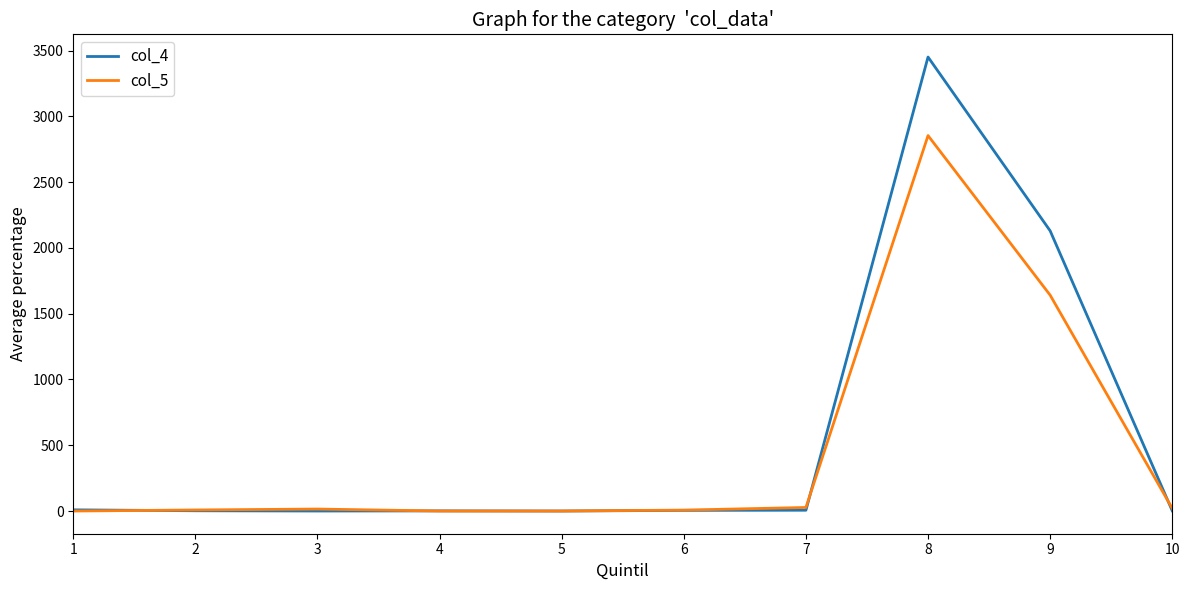

What is the difference between the col_5 values at 7 and 1?

27